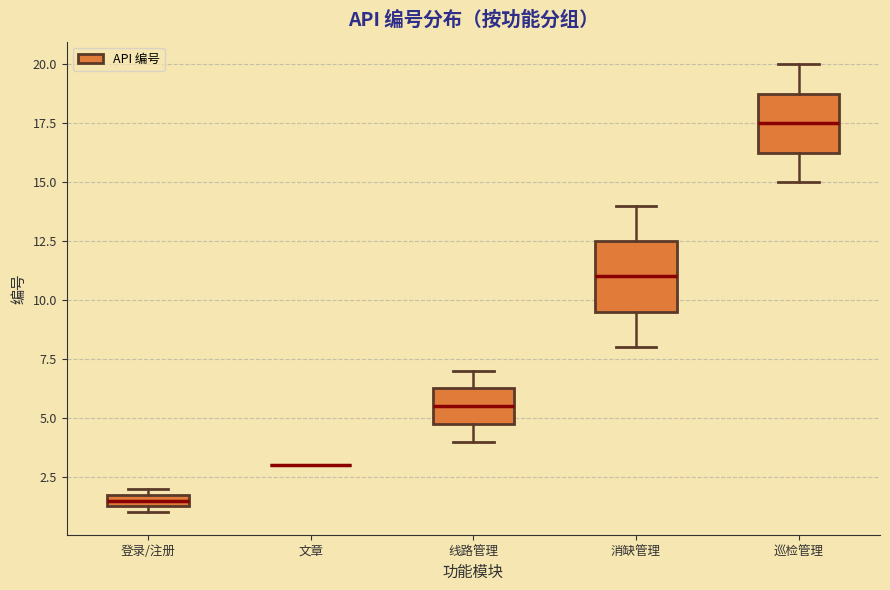

Where does the lower whisker of the box for 巡检管理 end on the y-axis? The values are not printed on the chart, so give them approximately, as read against the axis.

15.0